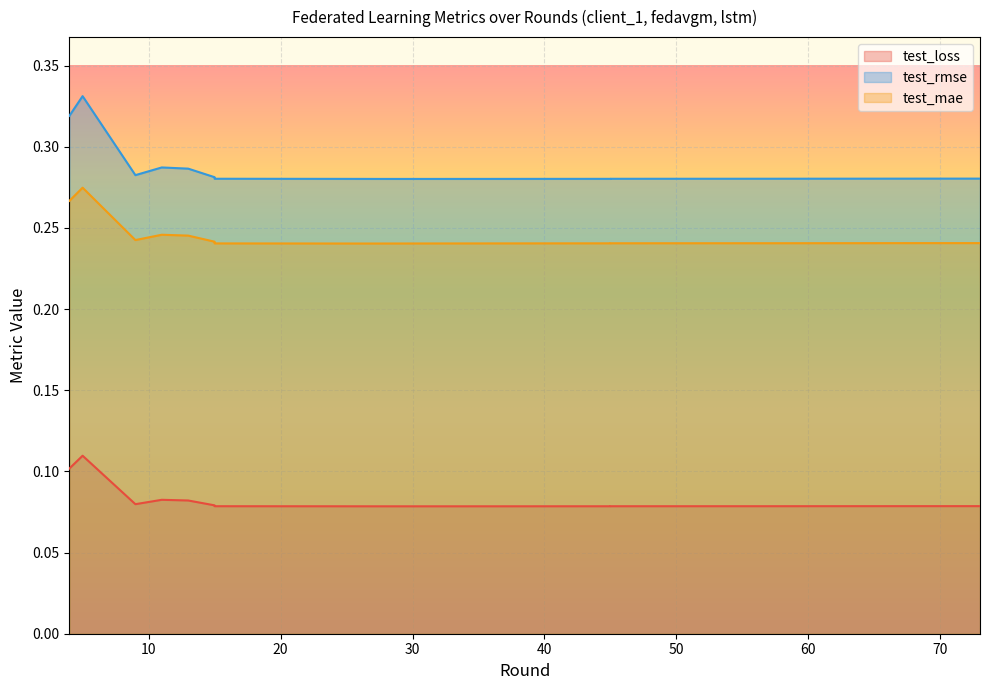

What is the maximum value shown in the chart?

0.3